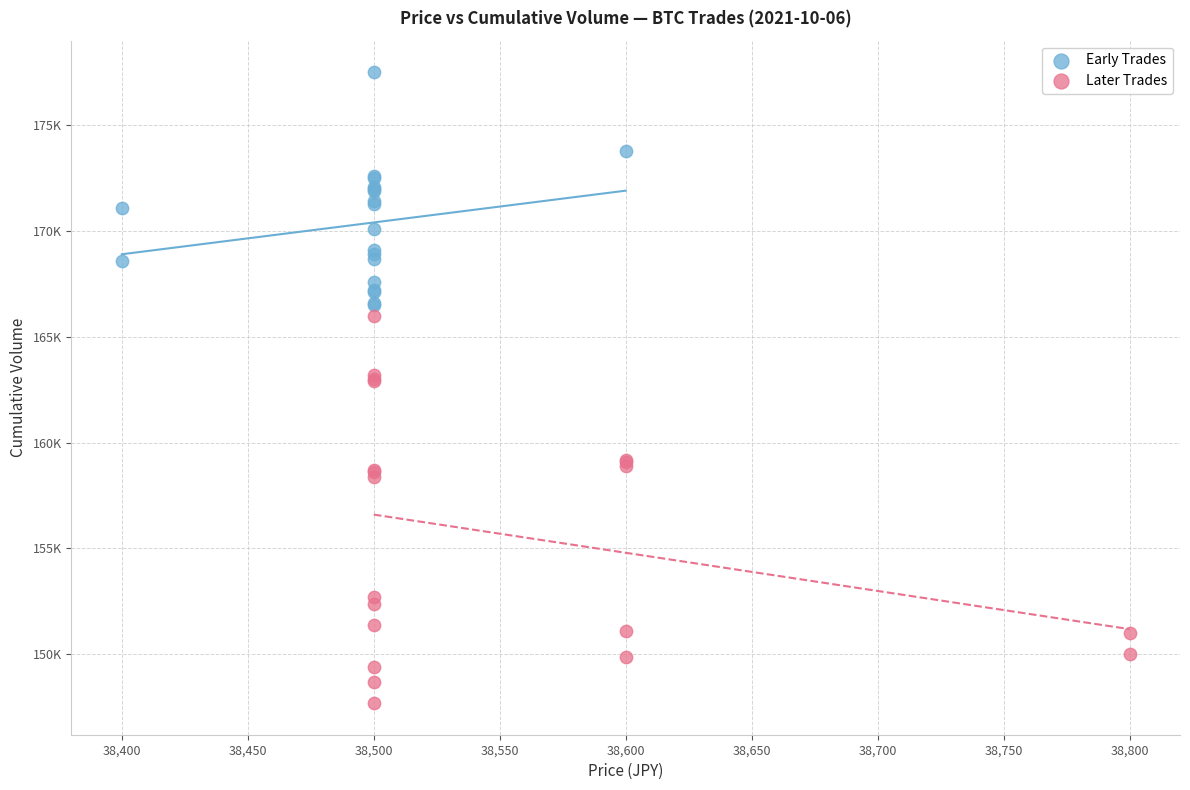

What are all the series names shown in the legend?

Early Trades, Later Trades